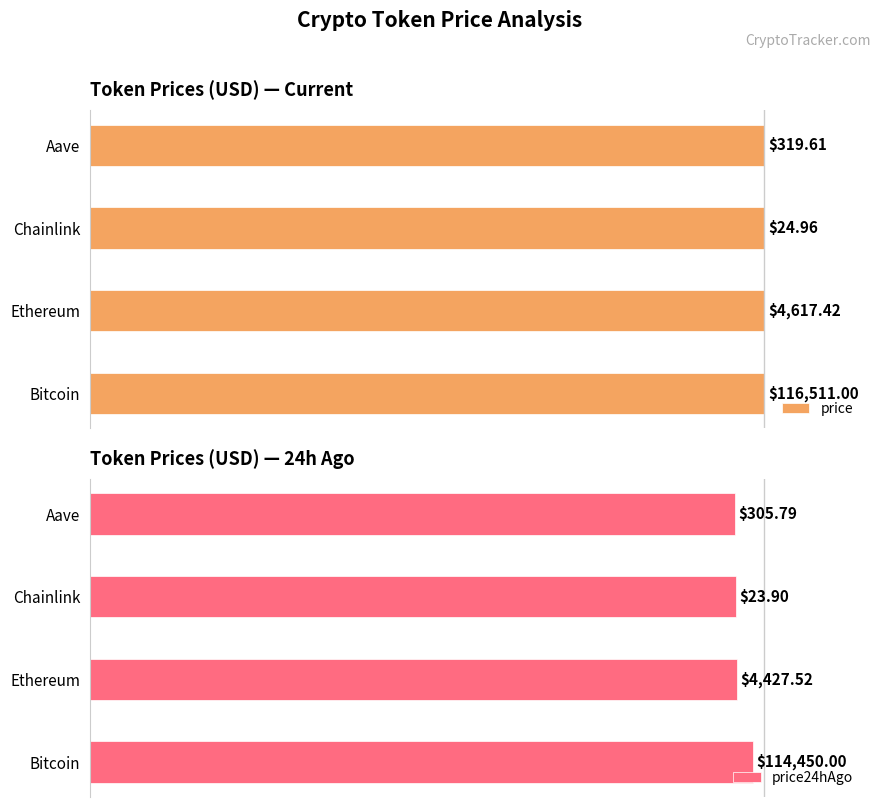

Which series has the largest range (max minus min)?

price24hAgo